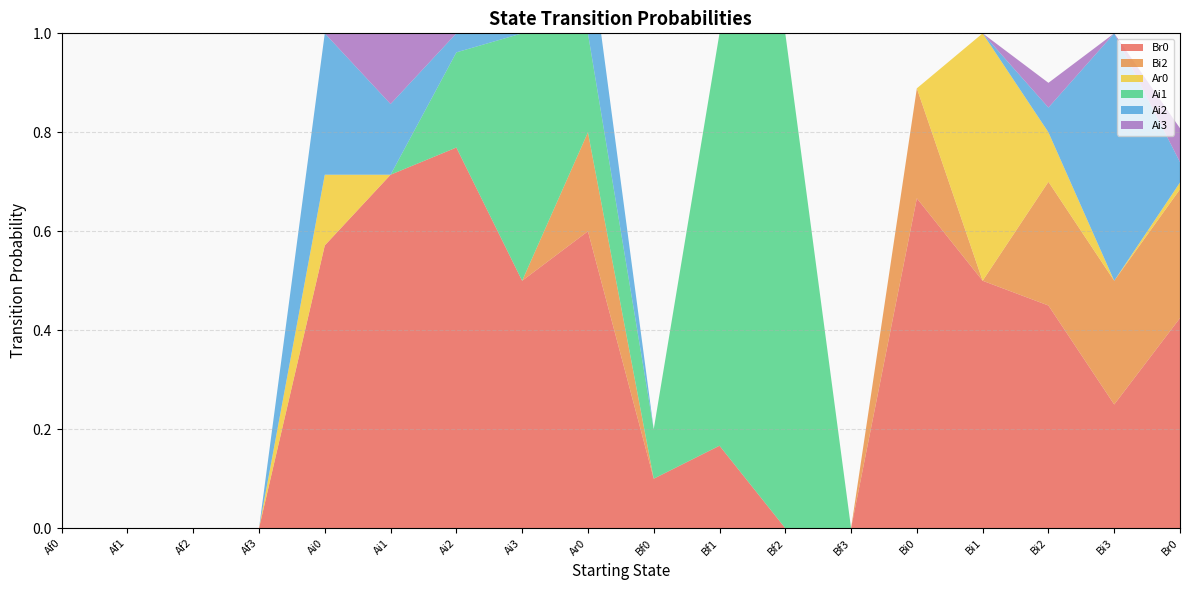

Reading left to right, what are all the values shown in this chart?

Br0: Af0=0.0	Af1=0.0	Af2=0.0	Af3=0.0	Ai0=0.6	Ai1=0.7	Ai2=0.8	Ai3=0.5	Ar0=0.6	Bf0=0.1	Bf1=0.2	Bf2=0.0	Bf3=0.0	Bi0=0.7	Bi1=0.5	Bi2=0.5	Bi3=0.2	Br0=0.4
Bi2: Af0=0.0	Af1=0.0	Af2=0.0	Af3=0.0	Ai0=0.0	Ai1=0.0	Ai2=0.0	Ai3=0.0	Ar0=0.2	Bf0=0.0	Bf1=0.0	Bf2=0.0	Bf3=0.0	Bi0=0.2	Bi1=0.0	Bi2=0.2	Bi3=0.2	Br0=0.3
Ar0: Af0=0.0	Af1=0.0	Af2=0.0	Af3=0.0	Ai0=0.1	Ai1=0.0	Ai2=0.0	Ai3=0.0	Ar0=0.0	Bf0=0.0	Bf1=0.0	Bf2=0.0	Bf3=0.0	Bi0=0.0	Bi1=0.5	Bi2=0.1	Bi3=0.0	Br0=0.0
Ai1: Af0=0.0	Af1=0.0	Af2=0.0	Af3=0.0	Ai0=0.0	Ai1=0.0	Ai2=0.2	Ai3=0.5	Ar0=0.2	Bf0=0.1	Bf1=0.8	Bf2=1.0	Bf3=0.0	Bi0=0.0	Bi1=0.0	Bi2=0.0	Bi3=0.0	Br0=0.0
Ai2: Af0=0.0	Af1=0.0	Af2=0.0	Af3=0.0	Ai0=0.3	Ai1=0.1	Ai2=0.0	Ai3=0.0	Ar0=0.2	Bf0=0.0	Bf1=0.0	Bf2=0.0	Bf3=0.0	Bi0=0.0	Bi1=0.0	Bi2=0.1	Bi3=0.5	Br0=0.0
Ai3: Af0=0.0	Af1=0.0	Af2=0.0	Af3=0.0	Ai0=0.0	Ai1=0.1	Ai2=0.0	Ai3=0.0	Ar0=0.0	Bf0=0.0	Bf1=0.0	Bf2=0.0	Bf3=0.0	Bi0=0.0	Bi1=0.0	Bi2=0.1	Bi3=0.0	Br0=0.1